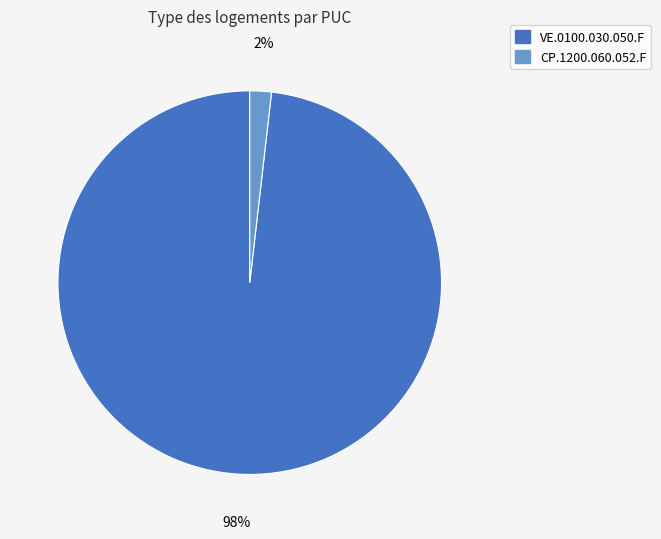

Is the sum of VE.0100.030.050.F and CP.1200.060.052.F greater than half?

Yes